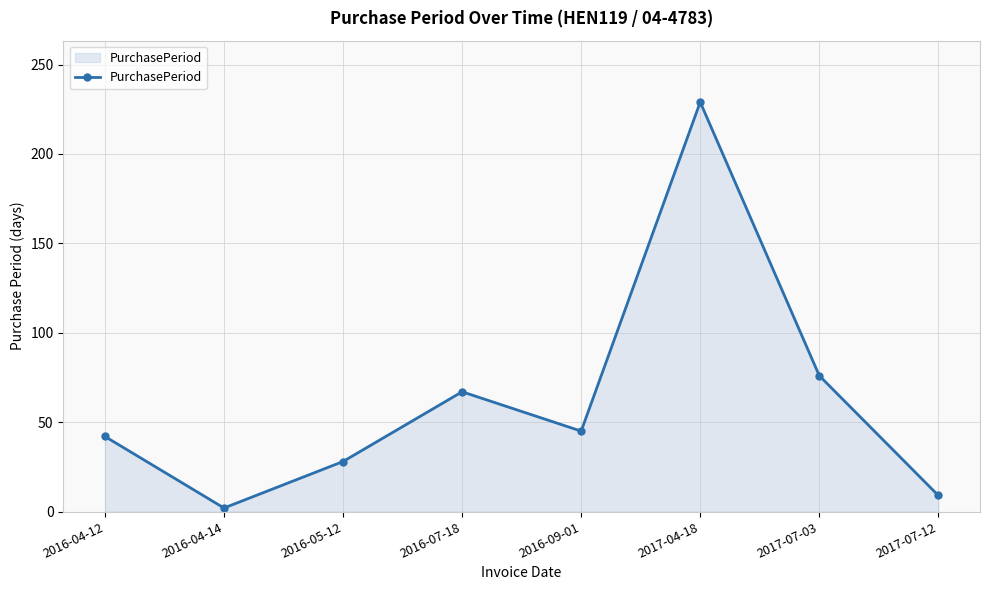

List the labels in order of value, smallest first.

2016-04-14, 2017-07-12, 2016-05-12, 2016-04-12, 2016-09-01, 2016-07-18, 2017-07-03, 2017-04-18